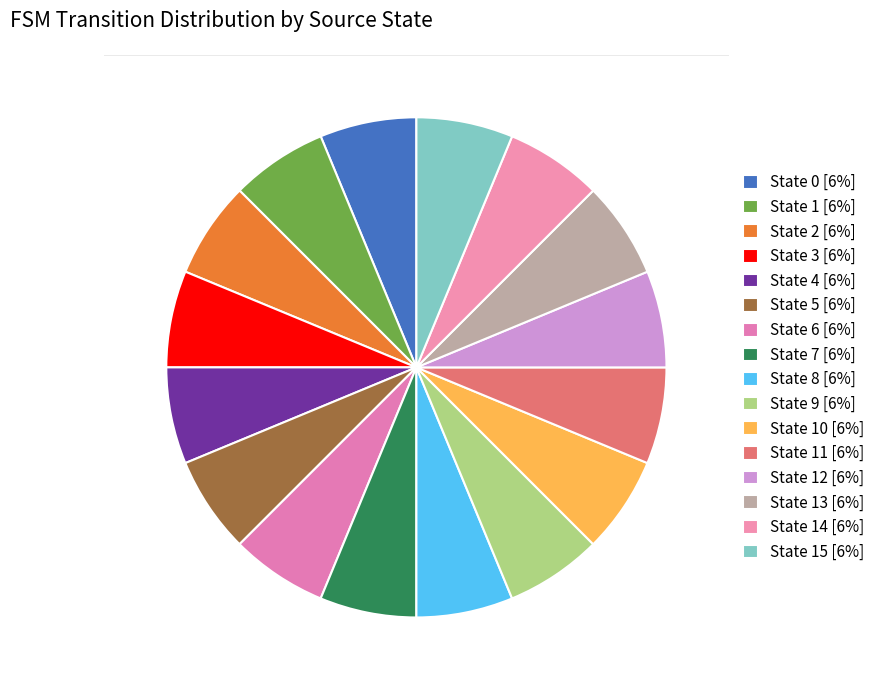

Count the number of slices in the pie.

16